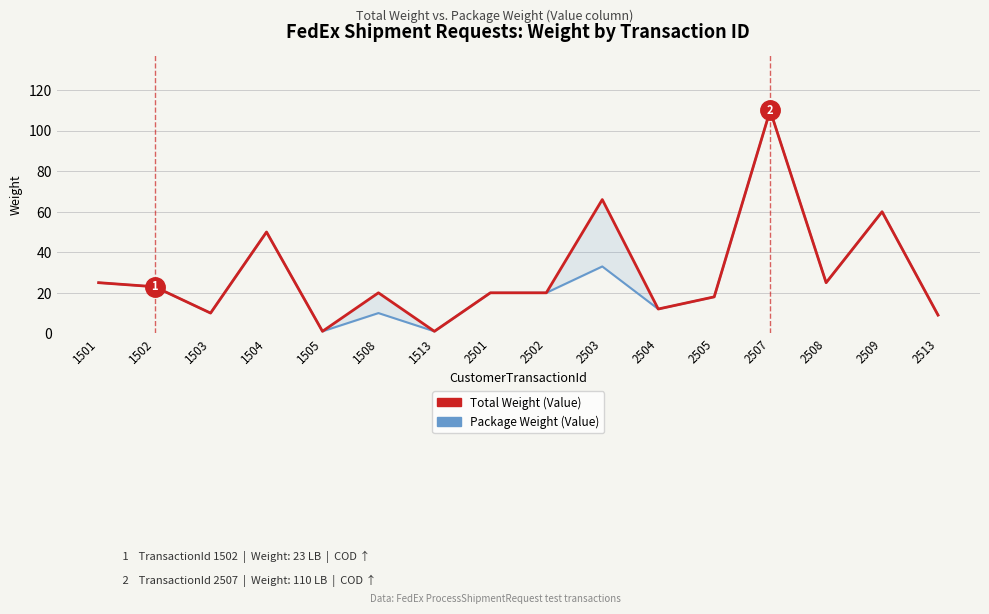

True or false: Total Weight (Value) and Package Weight (Value) intersect in this chart.

False